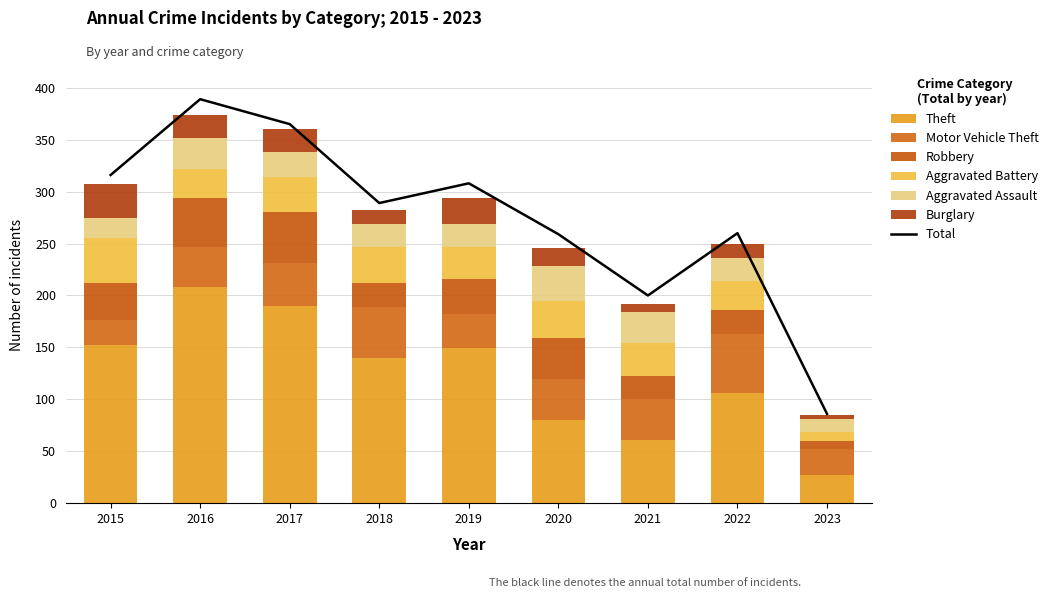

What is the sum of all Aggravated Battery values?

276